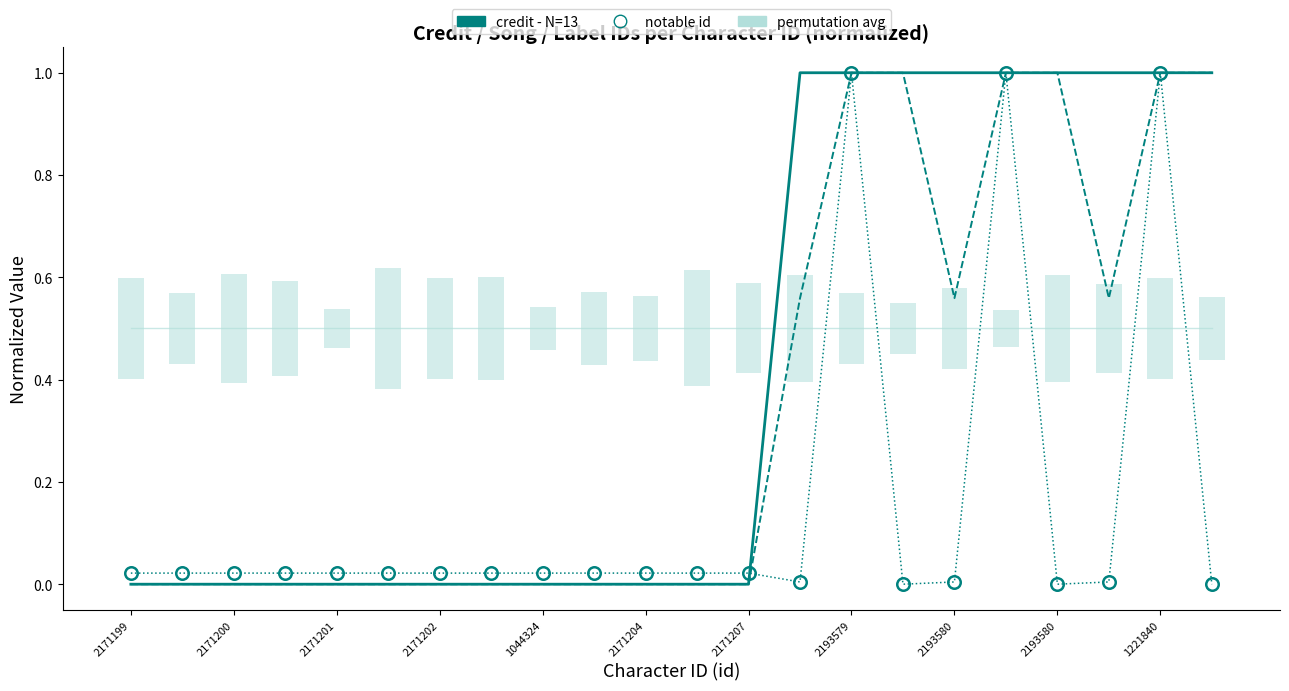

Reading left to right, transcribe all the data shown in this chart.

permutation avg: 0.5	0.5	0.5	0.5	0.5	0.5	0.5	0.5	0.5	0.5	0.5	0.5	0.5	0.5	0.5	0.5	0.5	0.5	0.5	0.5	0.5	0.5
credit - N=13: 0.0	0.0	0.0	0.0	0.0	0.0	0.0	0.0	0.0	0.0	0.0	0.0	0.0	1.0	1.0	1.0	1.0	1.0	1.0	1.0	1.0	1.0
songid: 0.0	0.0	0.0	0.0	0.0	0.0	0.0	0.0	0.0	0.0	0.0	0.0	0.0	0.6	1.0	1.0	0.6	1.0	1.0	0.6	1.0	1.0
labelid: 0.0	0.0	0.0	0.0	0.0	0.0	0.0	0.0	0.0	0.0	0.0	0.0	0.0	0.0	1.0	0.0	0.0	1.0	0.0	0.0	1.0	0.0